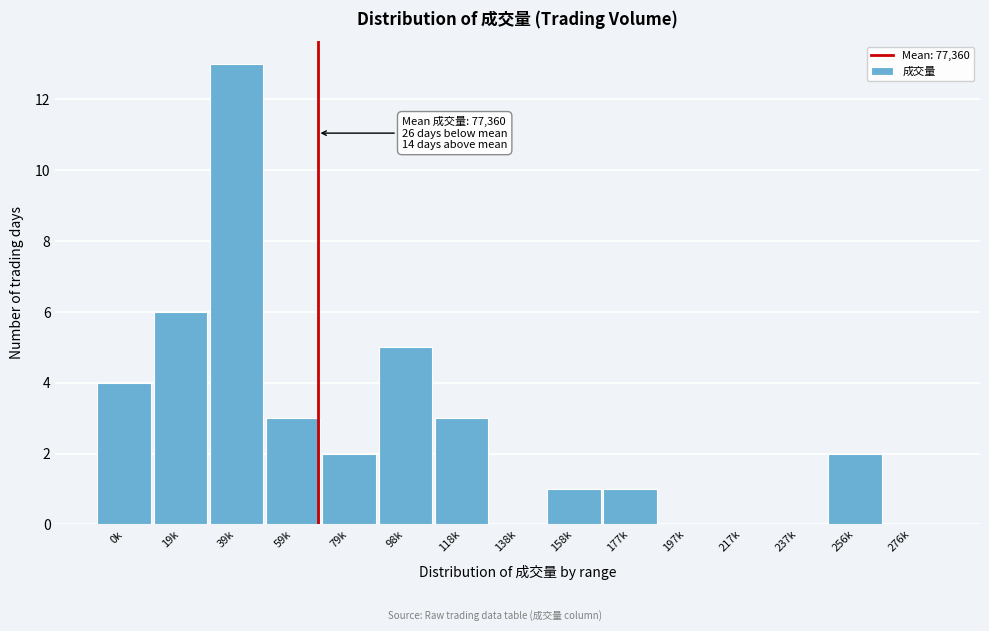

Reading right to left, extract all data points from this chart.

276k=0	256k=2	237k=0	217k=0	197k=0	177k=1	158k=1	138k=0	118k=3	98k=5	79k=2	59k=3	39k=13	19k=6	0k=4